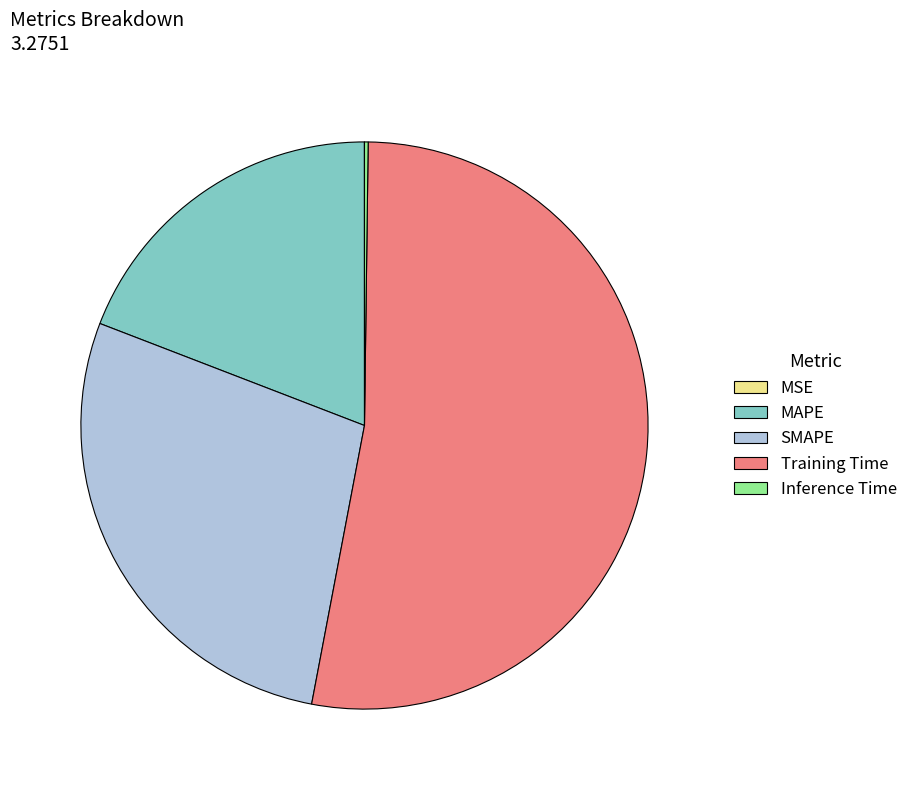

Which slice is the largest?

Training Time